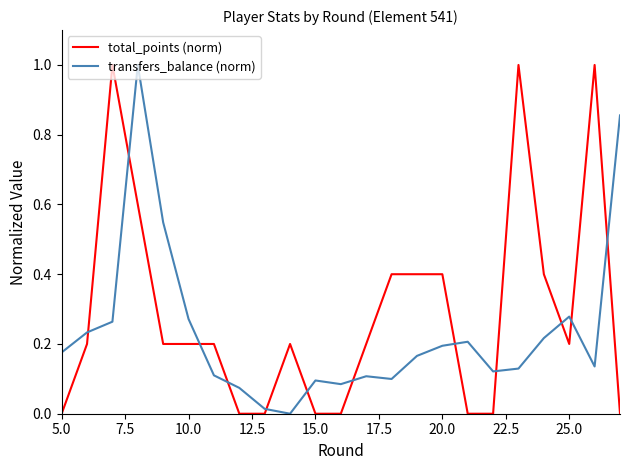

How many lines are shown in the chart?

2